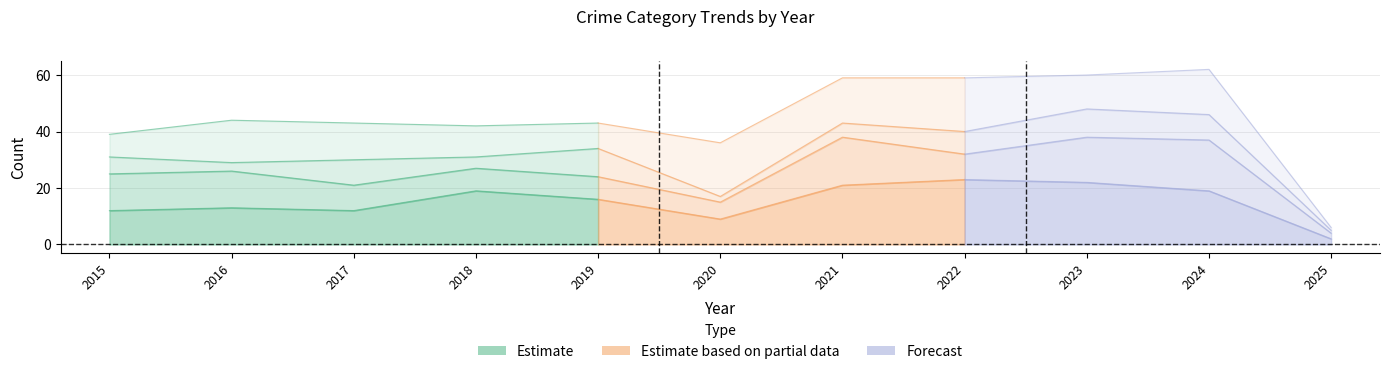

How many lines are shown in the chart?

5